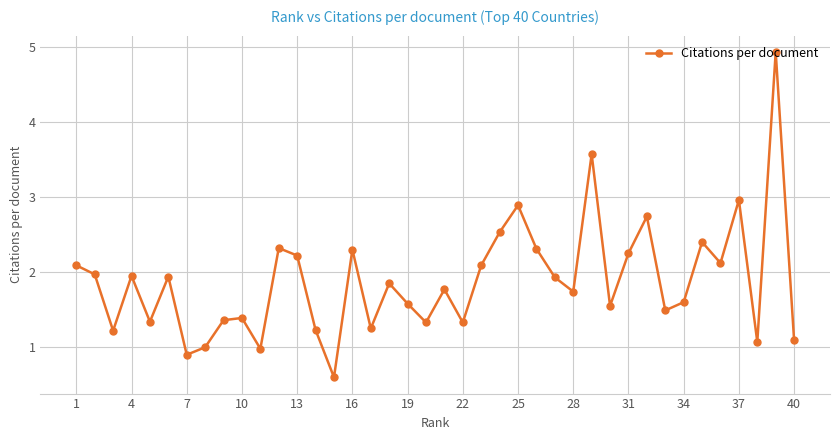

How many points are lower than both their immediate neighbors (excluding endpoints)?

13